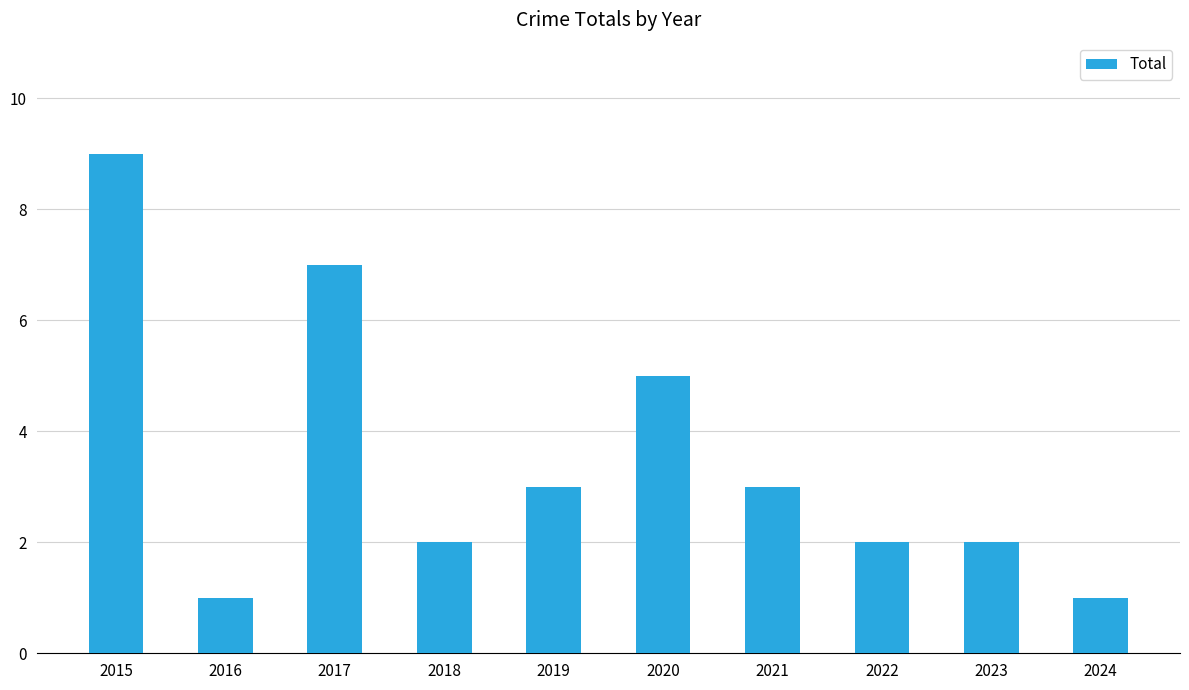

The chart shows a value of 1 at 2016. True or false?

True